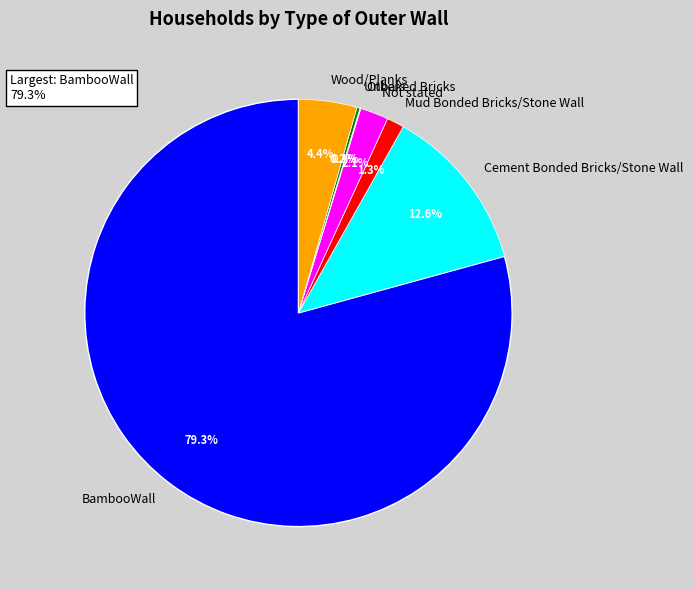

Which category has the biggest portion of the pie?

BambooWall